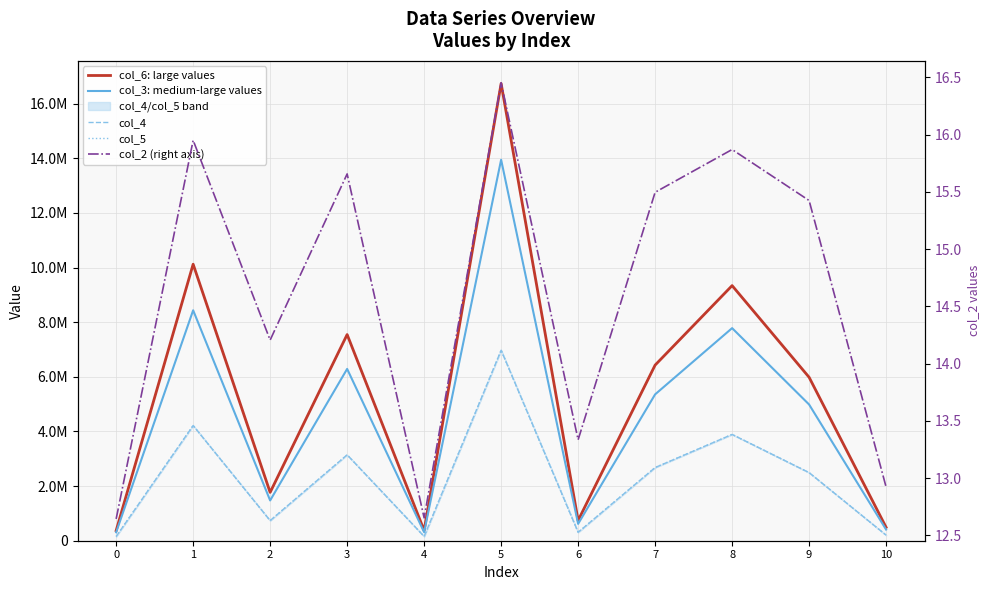

How many data points in col_2 (right axis) are above 15?

6